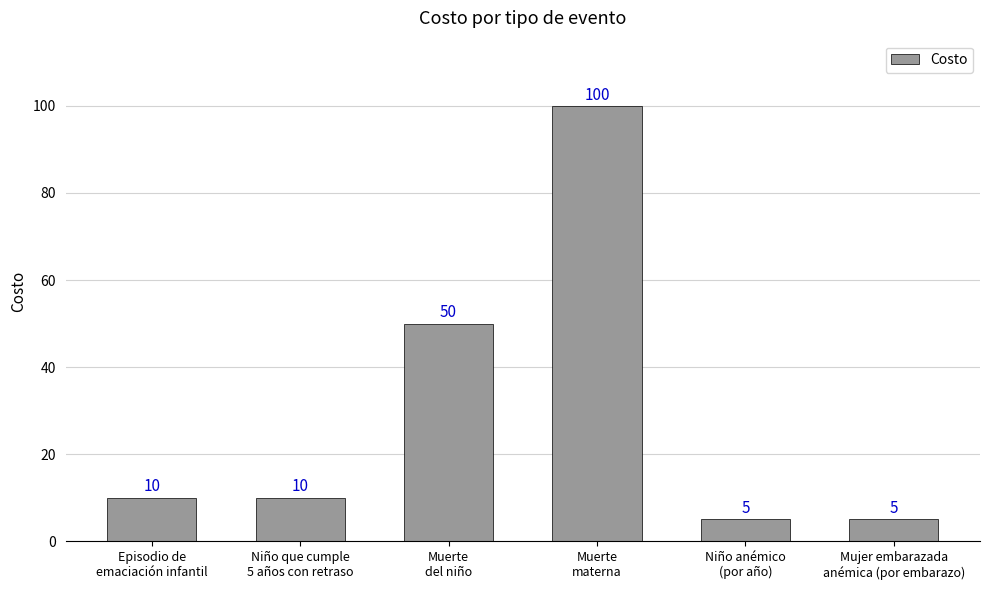

Reading left to right, what are all the values shown in this chart?

10	10	50	100	5	5